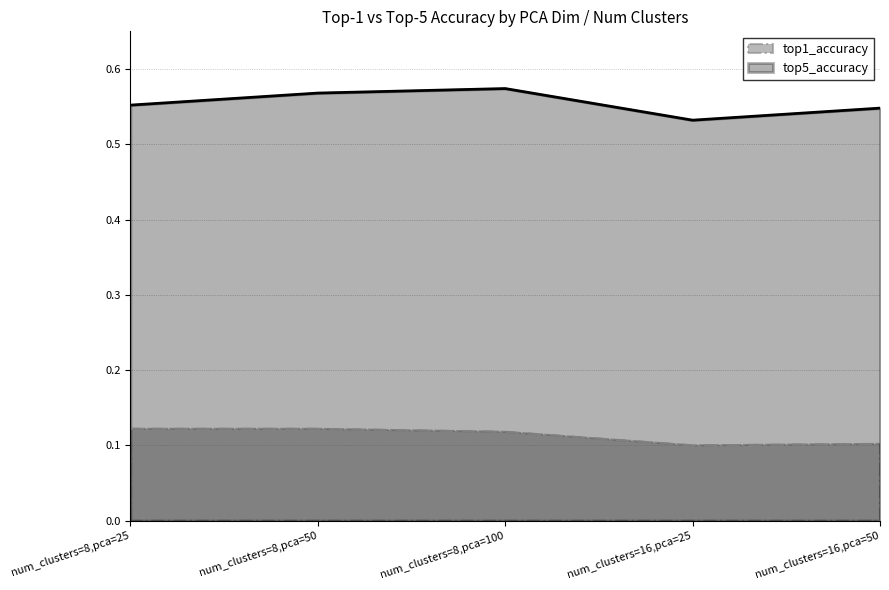

At which category does the chart reach its minimum across all series?

num_clusters=16,pca=25